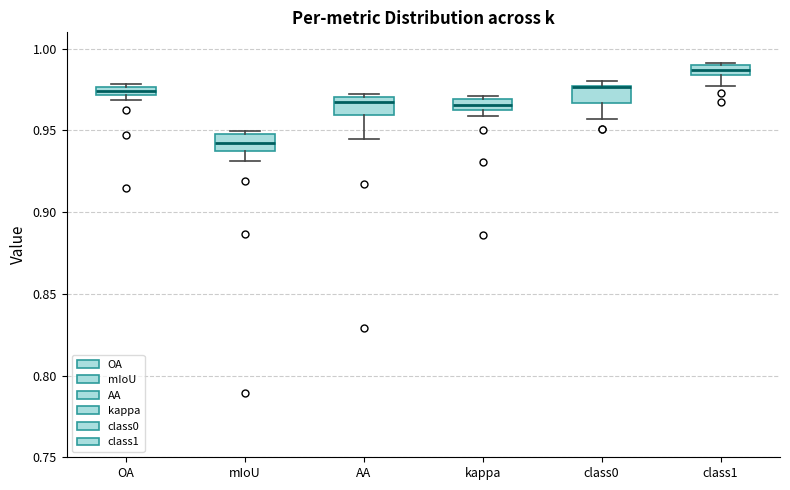

Where is the lower edge of the box for kappa on the y-axis? The values are not printed on the chart, so give them approximately, as read against the axis.

0.965